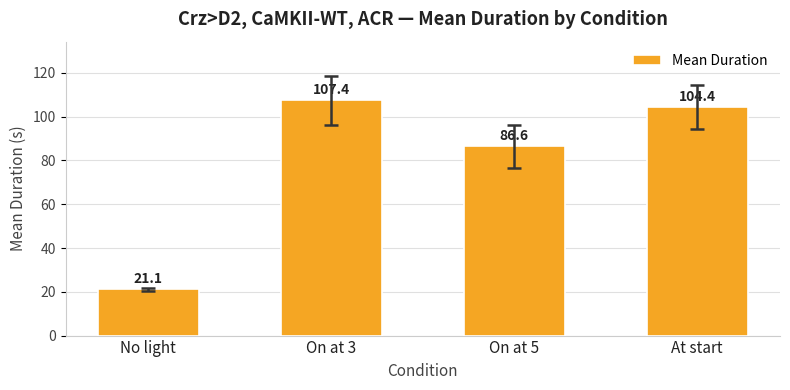

How many bars are there in total?

4